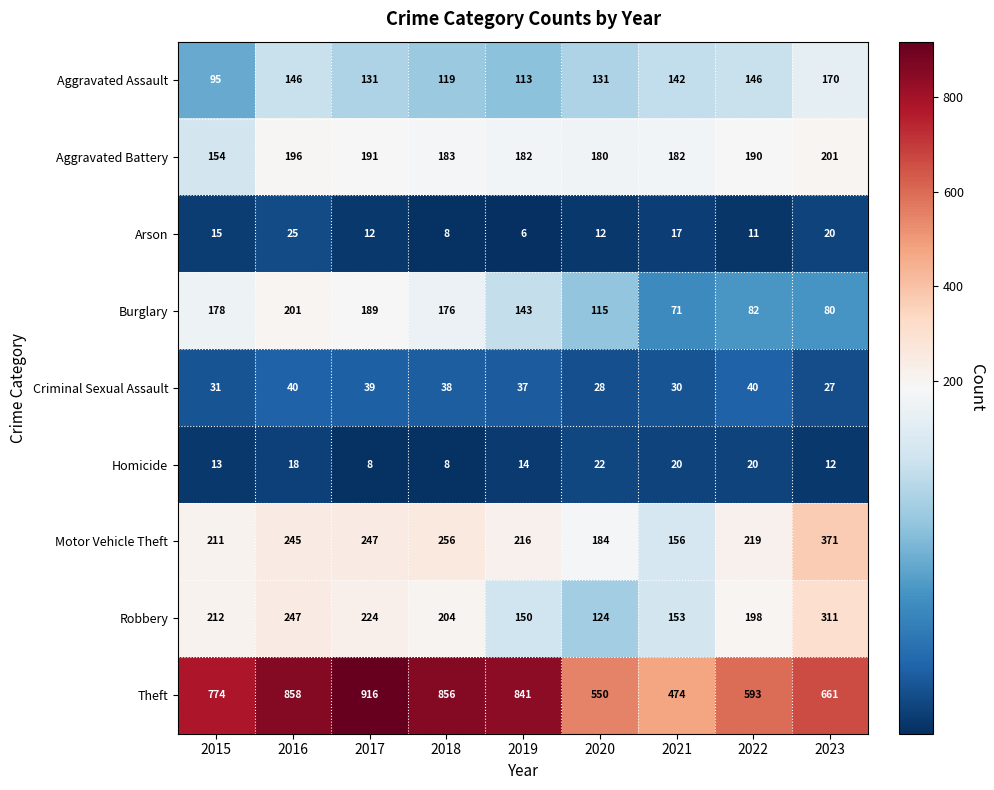

At 2023, list the series in order from largest to smallest.

Theft, Motor Vehicle Theft, Robbery, Aggravated Battery, Aggravated Assault, Burglary, Criminal Sexual Assault, Arson, Homicide